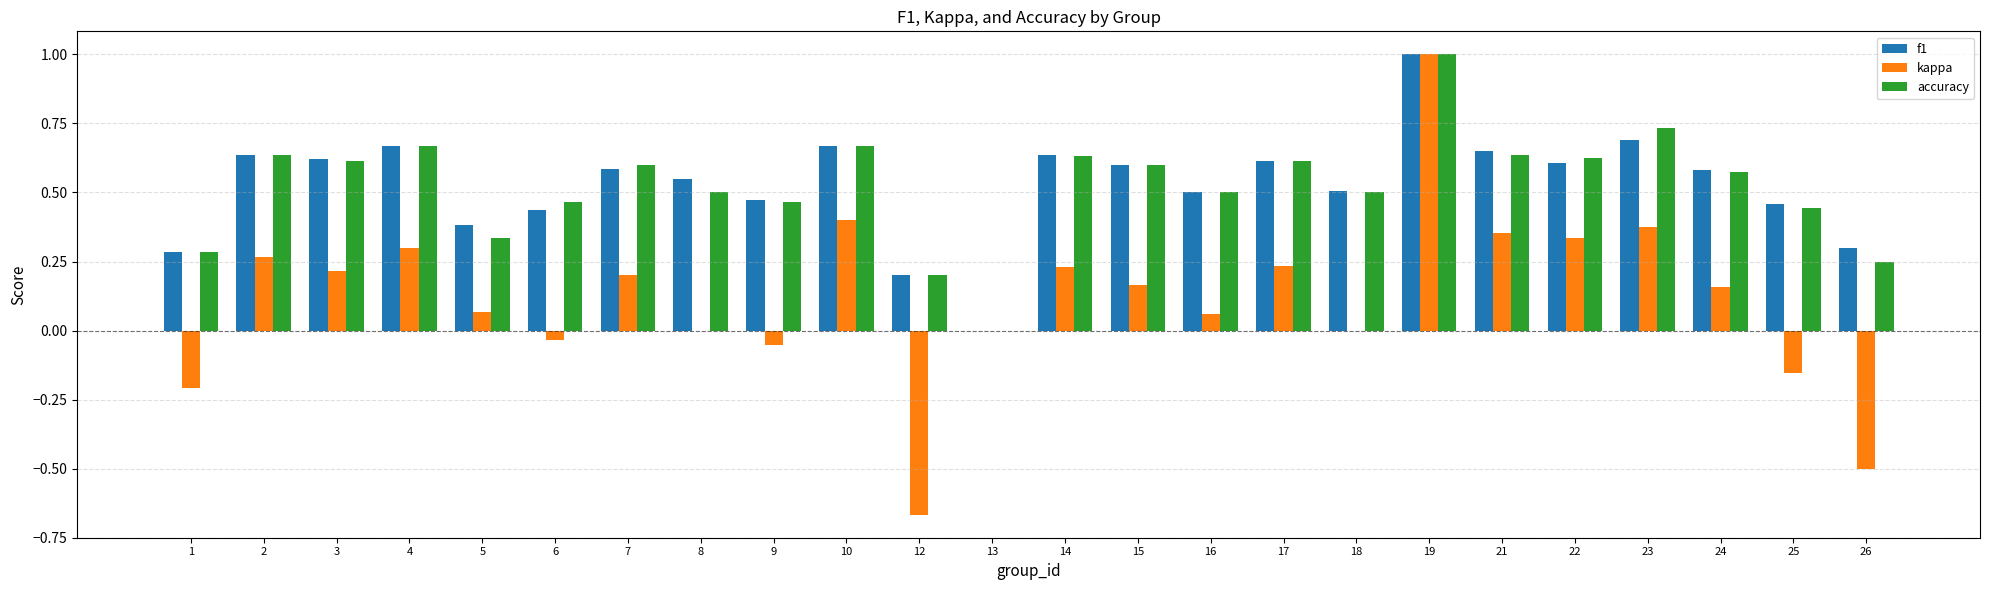

What is the spread (max minus min) of values at 26?

0.8